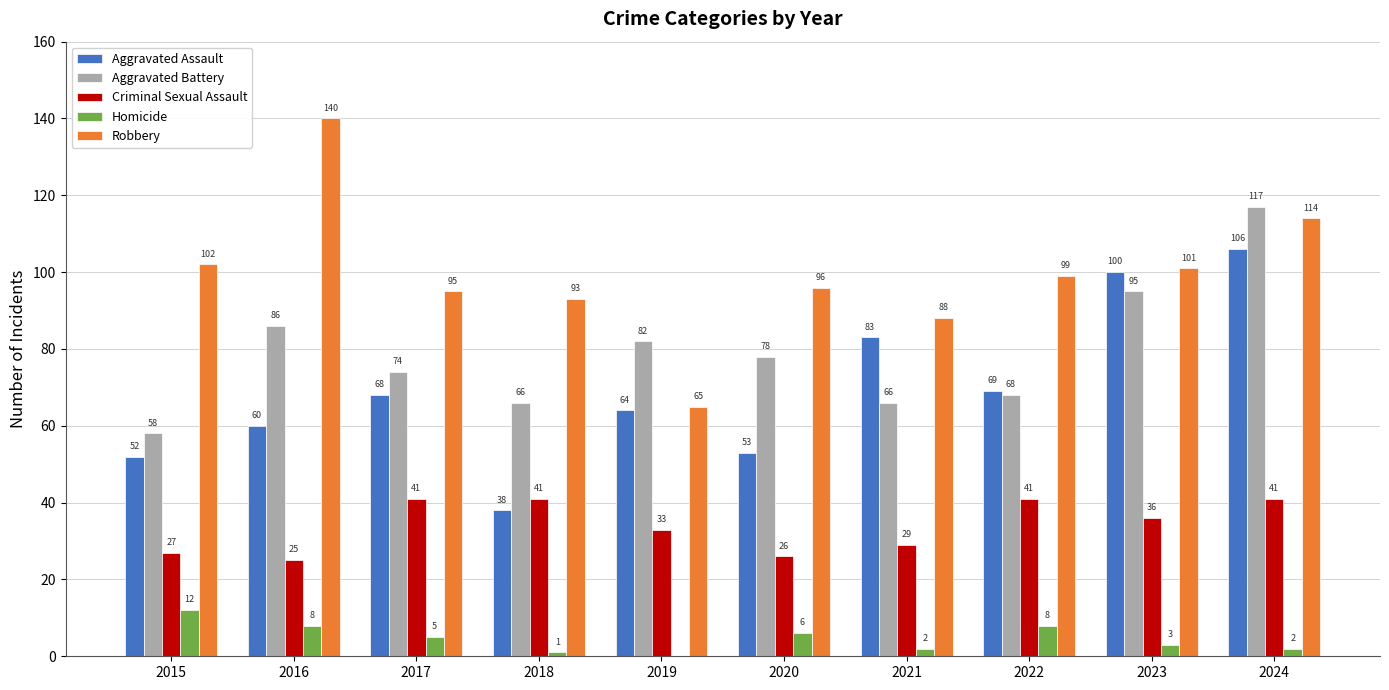

At which category is the sum across all series the highest?

2024